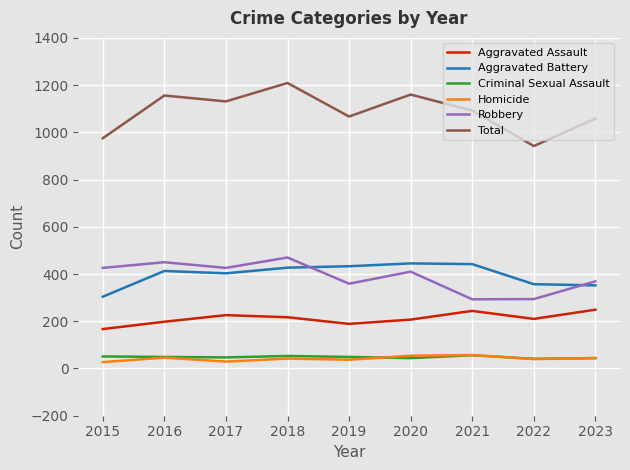

True or false: Total and Aggravated Assault cross at least once.

False